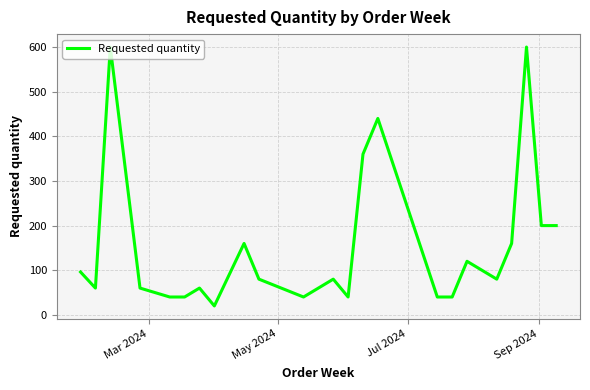

What is the difference between the maximum and minimum values?

580